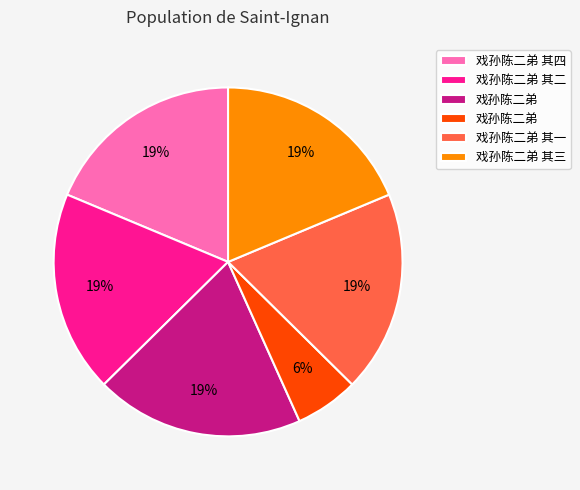

To the nearest percent, what is the difference between the largest and smallest slice percentages?

13%